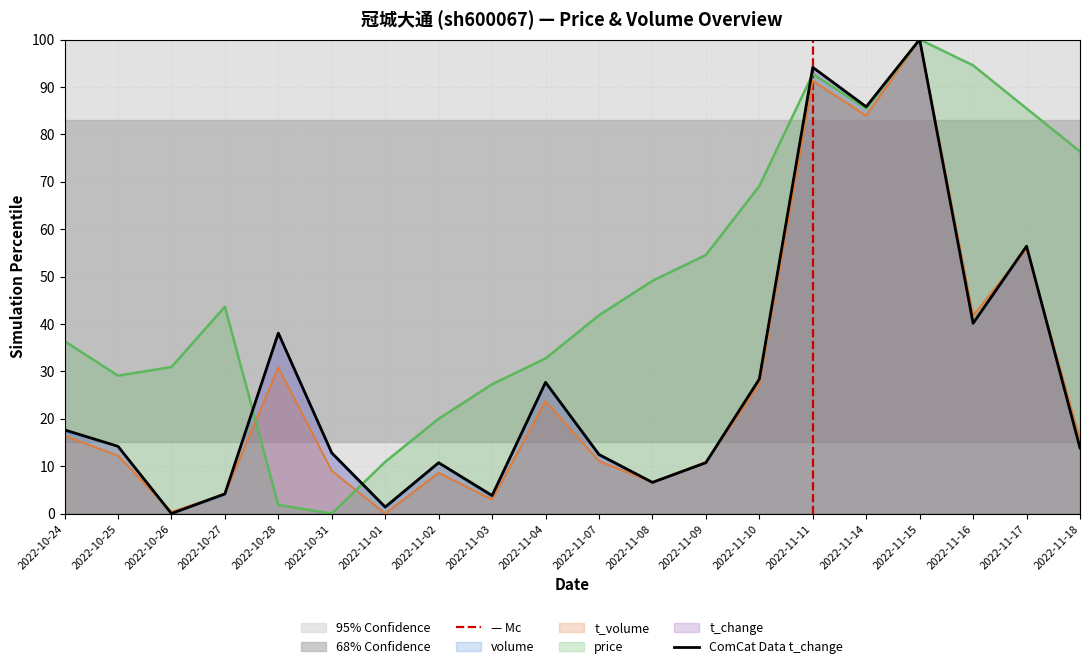

Reading right to left, what are all the values shown in this chart?

volume: 2022-11-18=13.8	2022-11-17=56.2	2022-11-16=40.0	2022-11-15=100.0	2022-11-14=85.7	2022-11-11=94.2	2022-11-10=28.1	2022-11-09=10.7	2022-11-08=6.5	2022-11-07=12.3	2022-11-04=27.5	2022-11-03=3.5	2022-11-02=10.6	2022-11-01=1.2	2022-10-31=12.6	2022-10-28=38.1	2022-10-27=3.9	2022-10-26=0.0	2022-10-25=14.2	2022-10-24=17.4
t_volume: 2022-11-18=15.6	2022-11-17=55.8	2022-11-16=41.8	2022-11-15=100.0	2022-11-14=83.9	2022-11-11=91.3	2022-11-10=27.1	2022-11-09=10.9	2022-11-08=6.6	2022-11-07=11.1	2022-11-04=23.7	2022-11-03=3.0	2022-11-02=8.6	2022-11-01=0.0	2022-10-31=9.0	2022-10-28=30.8	2022-10-27=4.1	2022-10-26=0.3	2022-10-25=12.2	2022-10-24=16.4
price: 2022-11-18=76.4	2022-11-17=85.5	2022-11-16=94.5	2022-11-15=100.0	2022-11-14=85.5	2022-11-11=92.7	2022-11-10=69.1	2022-11-09=54.5	2022-11-08=49.1	2022-11-07=41.8	2022-11-04=32.7	2022-11-03=27.3	2022-11-02=20.0	2022-11-01=10.9	2022-10-31=0.0	2022-10-28=1.8	2022-10-27=43.6	2022-10-26=30.9	2022-10-25=29.1	2022-10-24=36.4
t_change: 2022-11-18=13.8	2022-11-17=56.4	2022-11-16=40.1	2022-11-15=100.0	2022-11-14=85.8	2022-11-11=94.1	2022-11-10=28.4	2022-11-09=10.7	2022-11-08=6.6	2022-11-07=12.5	2022-11-04=27.7	2022-11-03=3.8	2022-11-02=10.7	2022-11-01=1.4	2022-10-31=12.8	2022-10-28=38.1	2022-10-27=4.2	2022-10-26=0.0	2022-10-25=14.2	2022-10-24=17.6